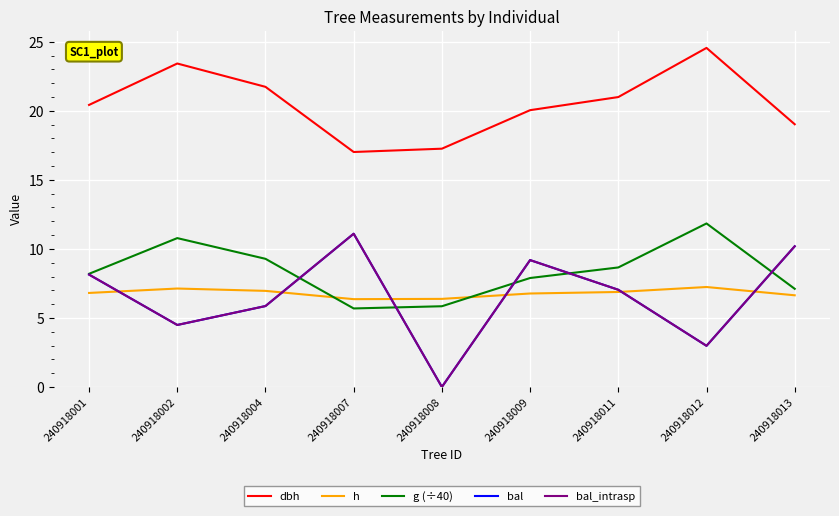

Reading right to left, transcribe all the data shown in this chart.

dbh: 19.0	24.6	21.0	20.1	17.3	17.0	21.7	23.4	20.4
h: 6.6	7.2	6.9	6.8	6.4	6.4	7.0	7.1	6.8
g (÷40): 7.1	11.8	8.7	7.9	5.8	5.7	9.3	10.8	8.2
bal: 10.2	3.0	7.0	9.2	0.0	11.1	5.9	4.5	8.1
bal_intrasp: 10.2	3.0	7.0	9.2	0.0	11.1	5.9	4.5	8.1